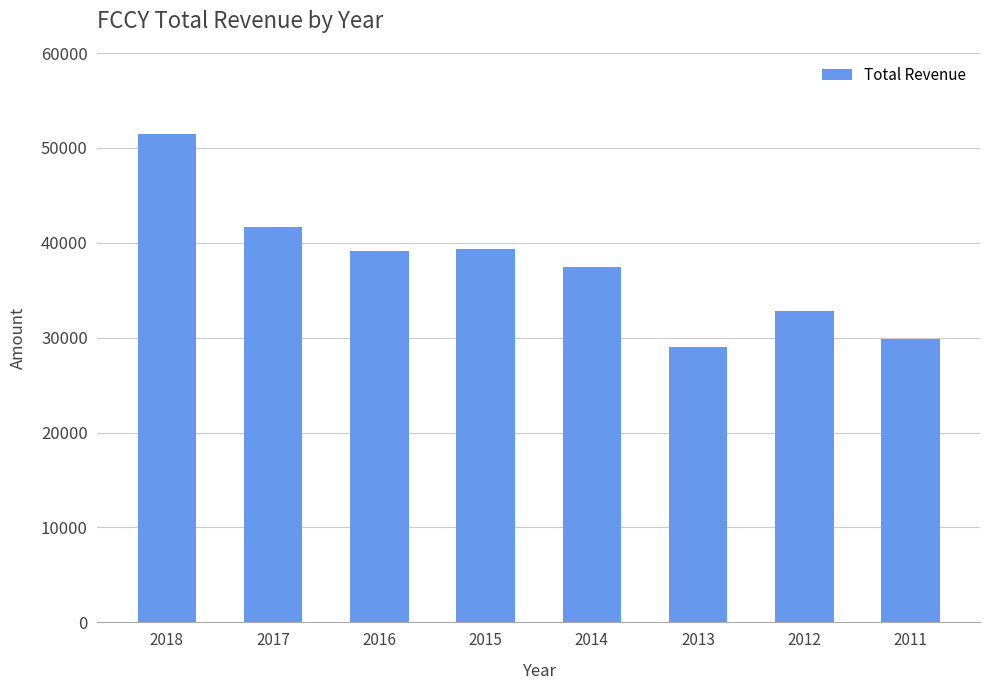

What is the value of the 6th bar from the left?

29000